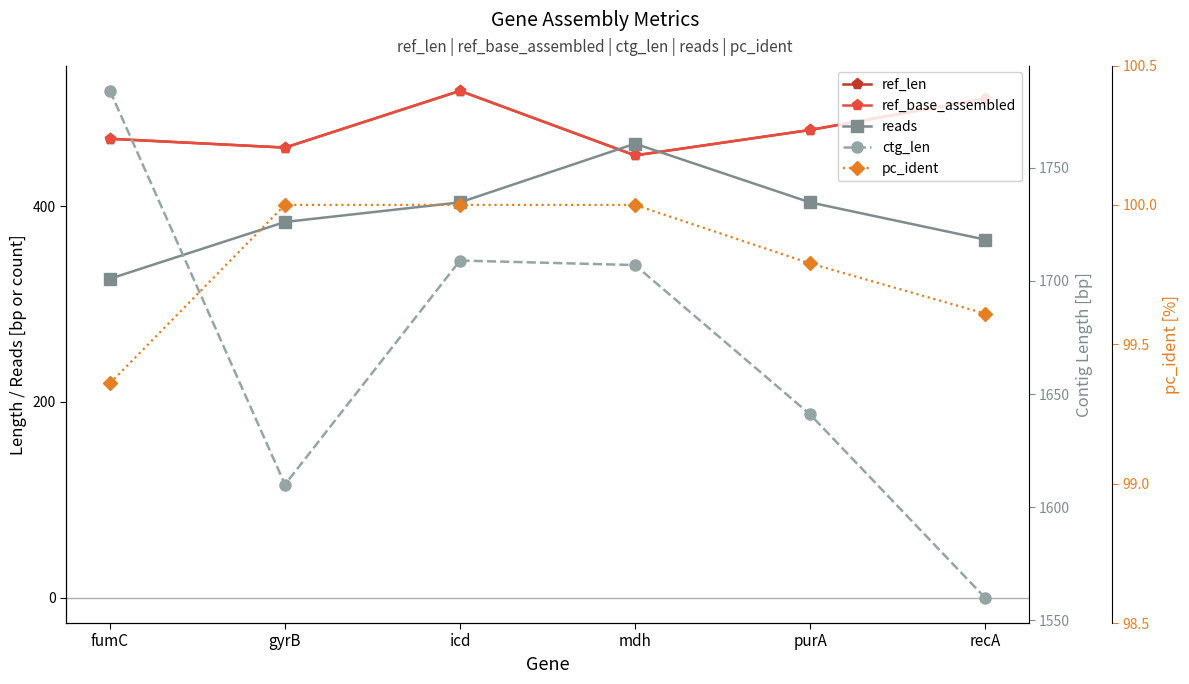

What is the total value across all series at recA?

3045.6